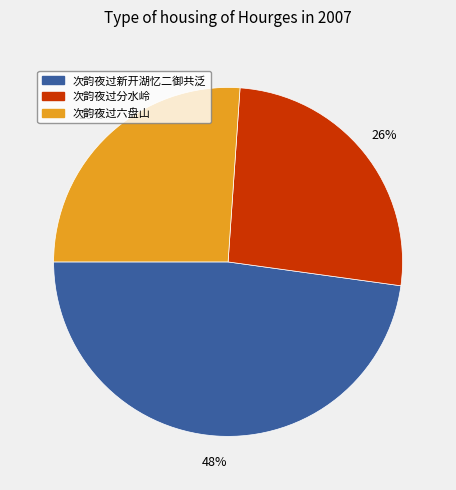

Is there any slice that represents more than half of the pie?

No